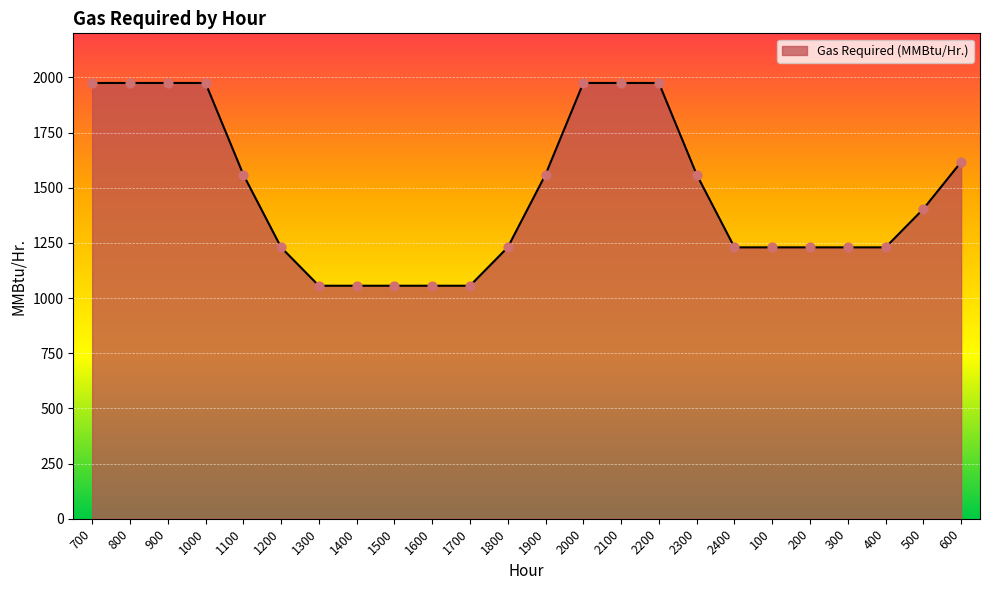

Between 2300 and 900, which is larger?

900